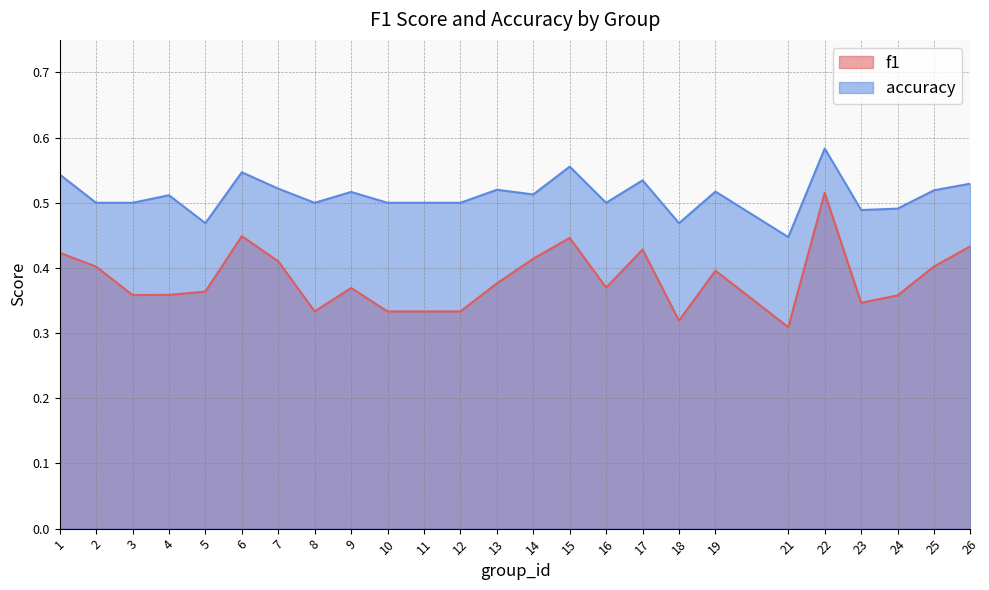

The value of accuracy at 15 is 0.2. True or false?

False